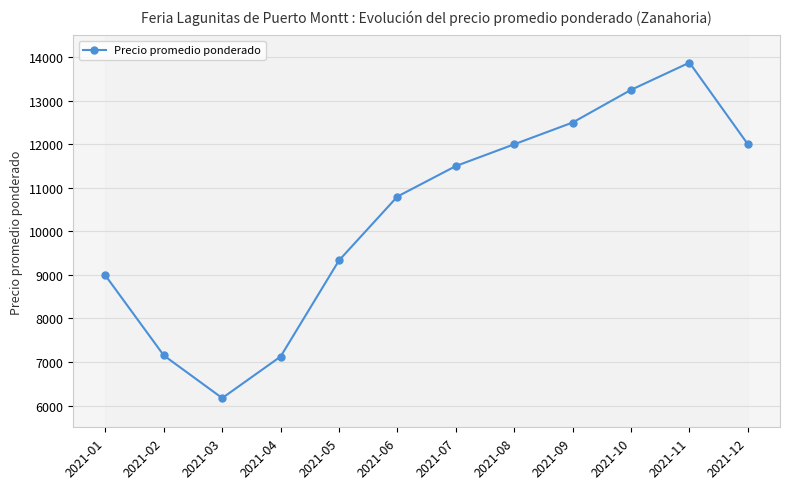

What is the difference between the values at 2021-09 and 2021-12?

500